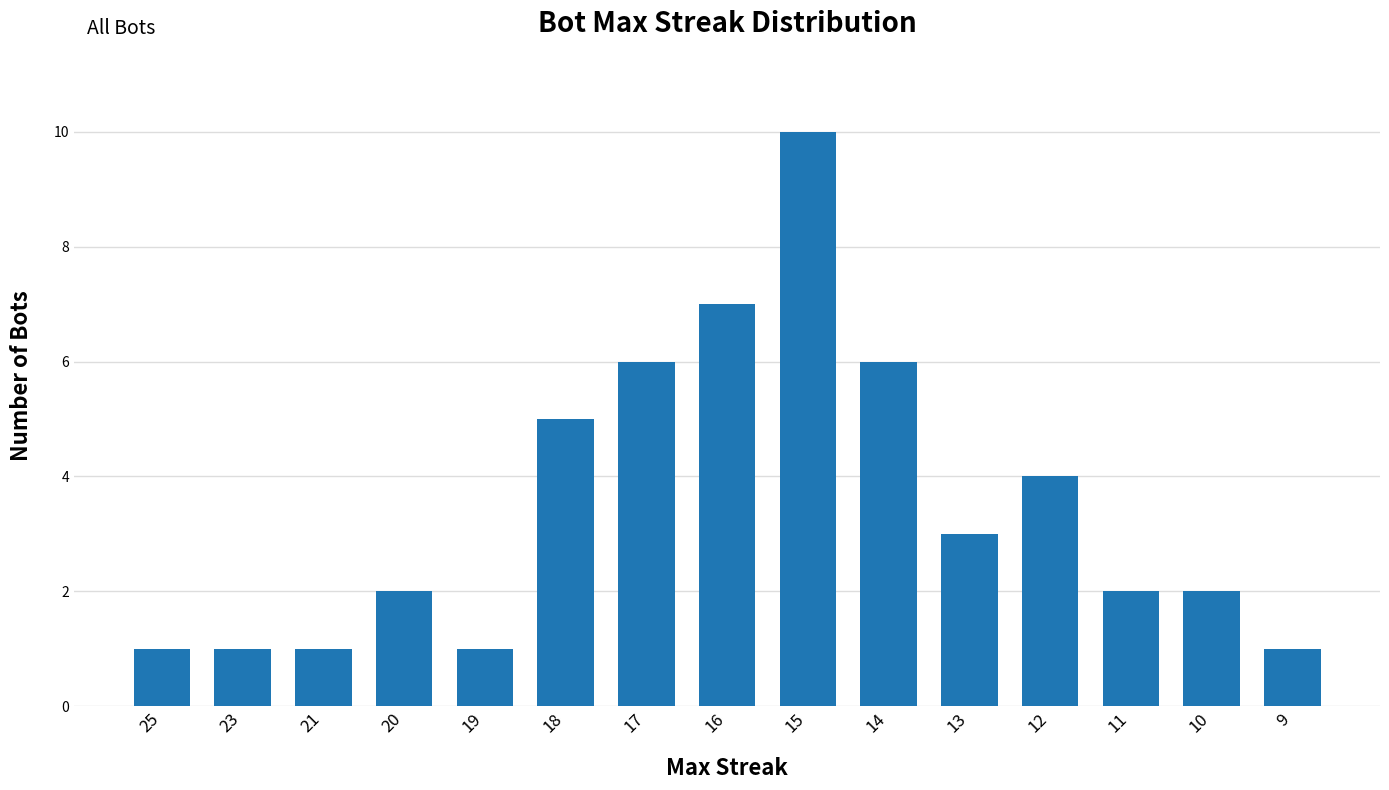

How many series are shown in this chart?

1